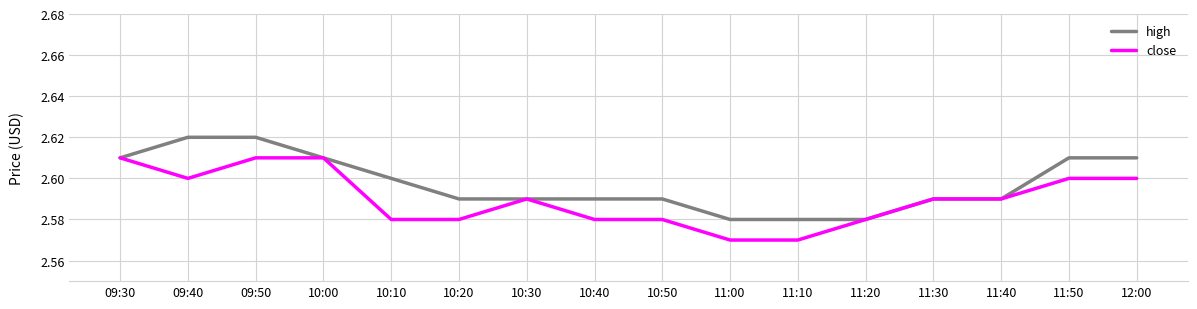

The high series shows 2.6 at 11:40. True or false?

True